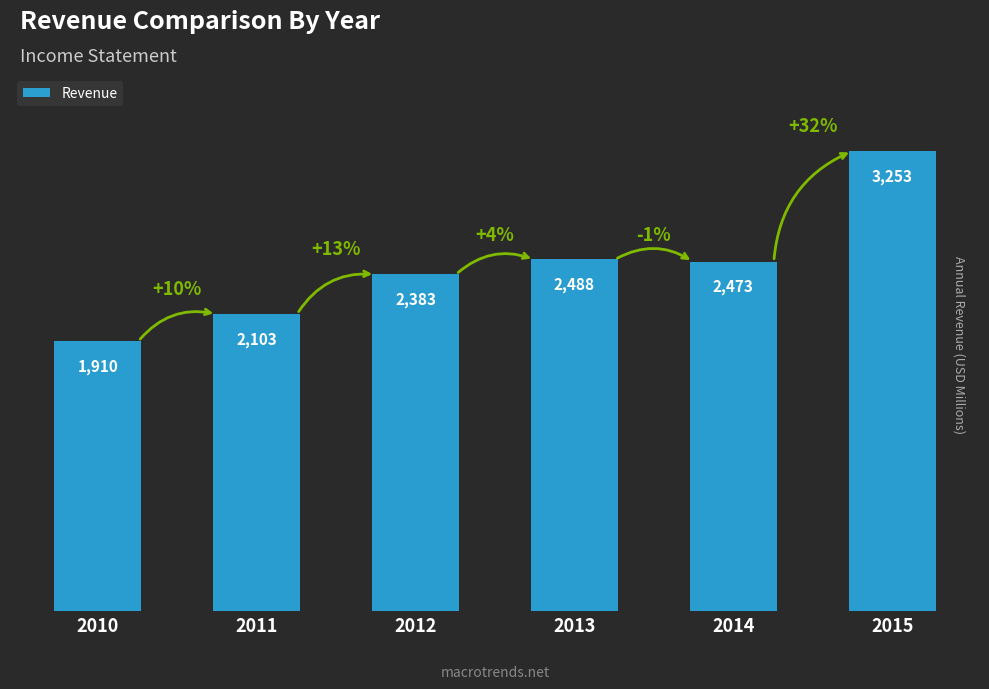

Reading right to left, transcribe all the data shown in this chart.

3253	2473	2488	2383	2103	1910